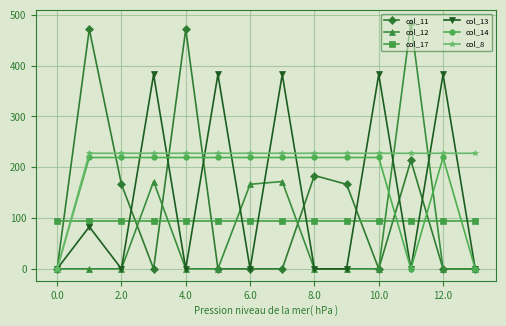

Rank the series by their average value, from highest to lowest.

col_8, col_14, col_13, col_11, col_17, col_12